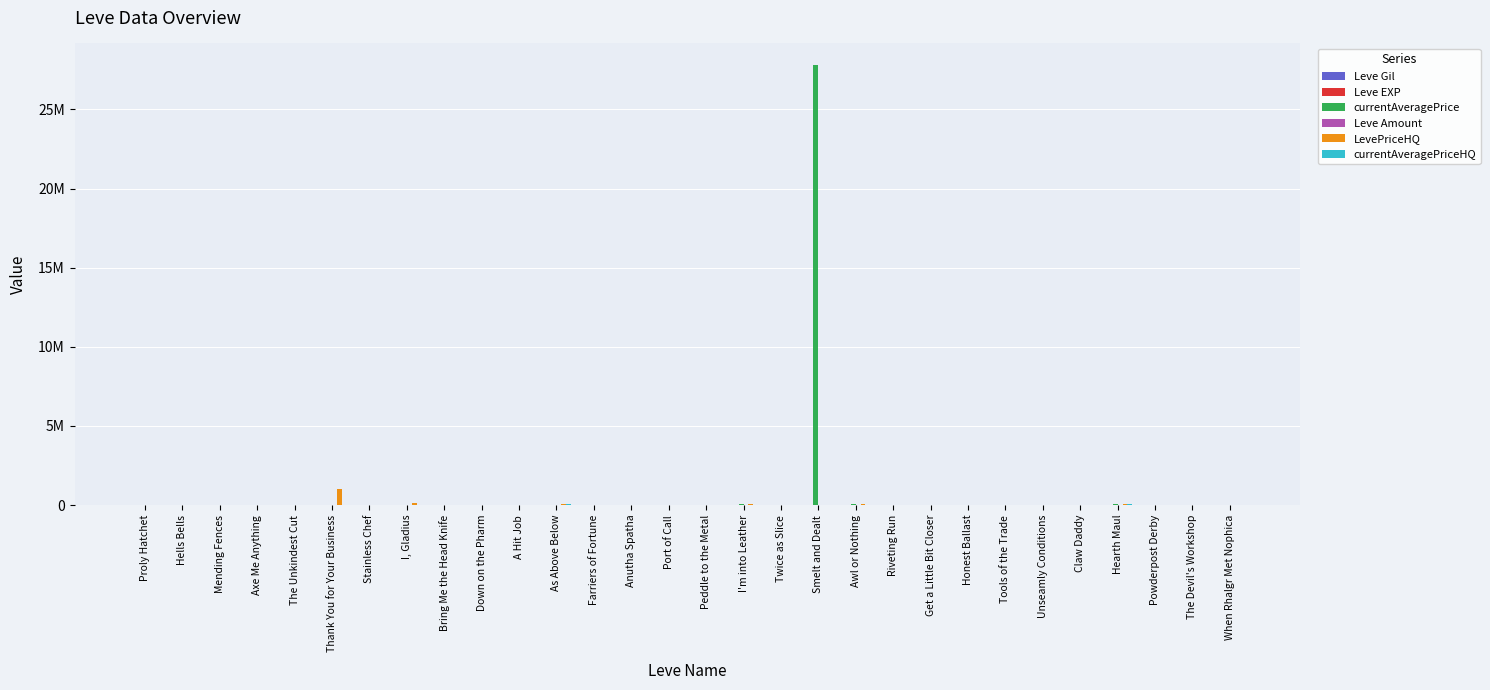

What is the label of the 10th bar from the left?

Down on the Pharm